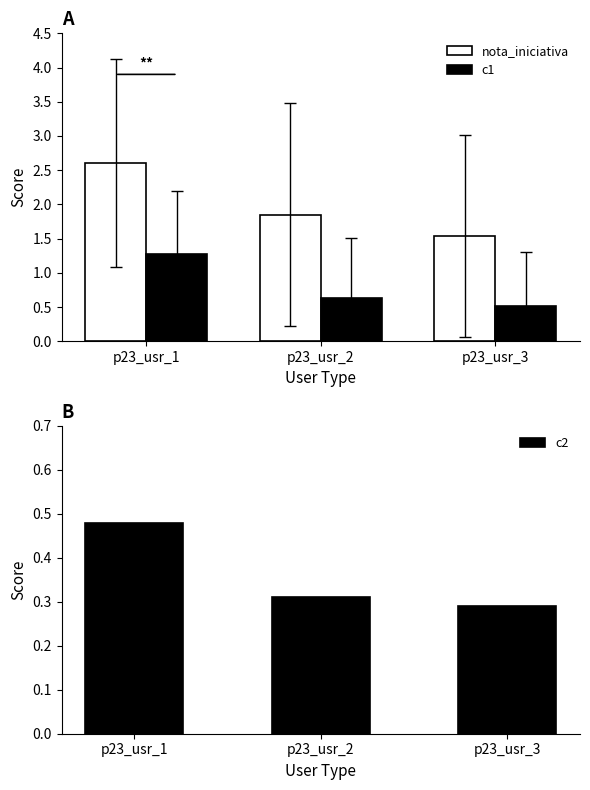

At which label is nota_iniciativa closest to 2?

p23_usr_2